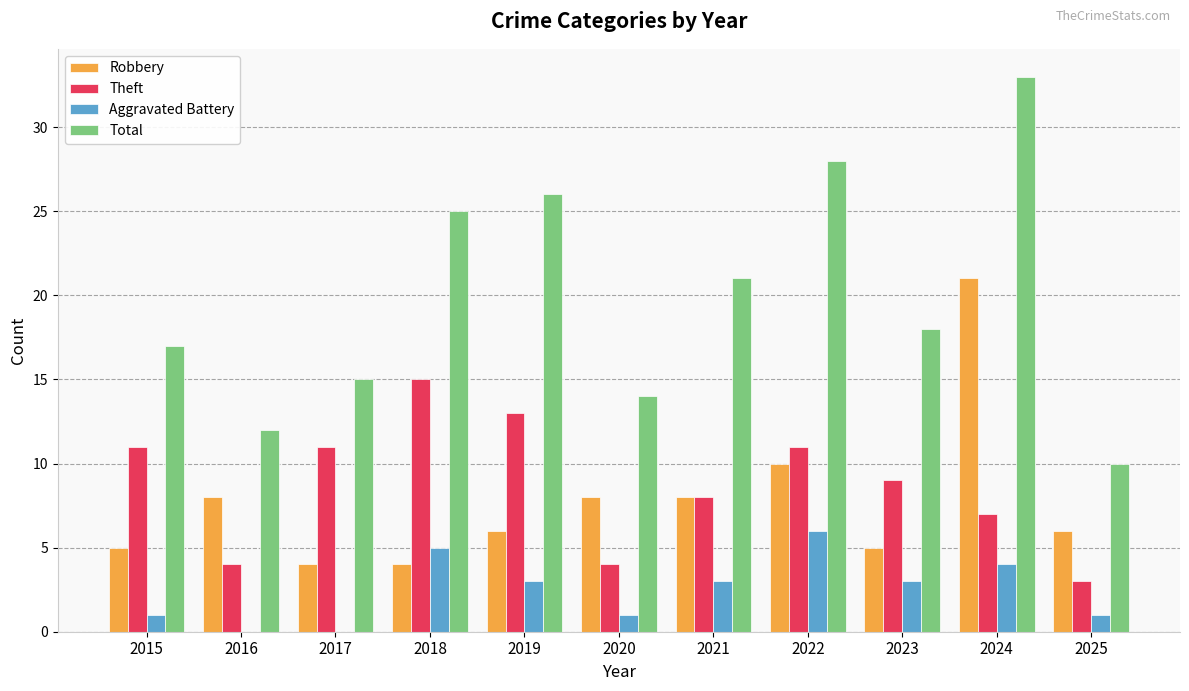

Which series has the largest total across all categories?

Total